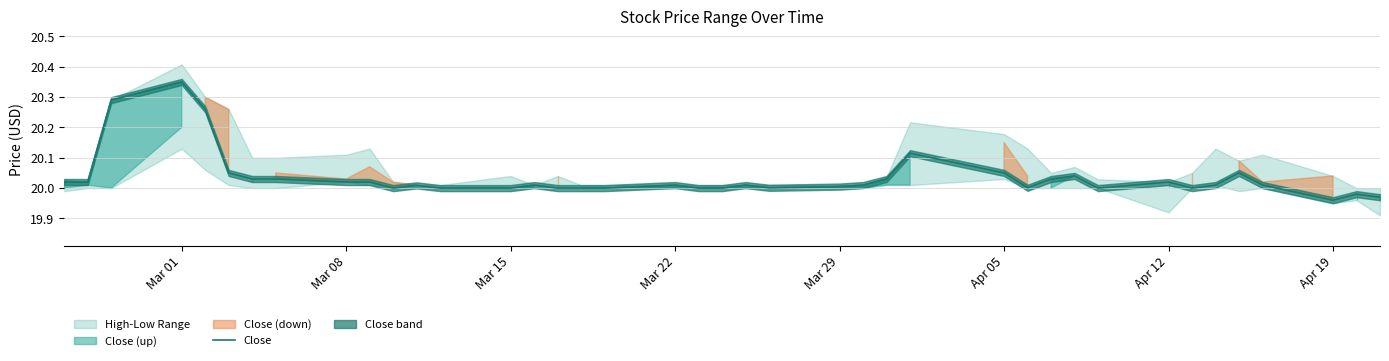

Which category has the highest value in the Close series?

Mar 01